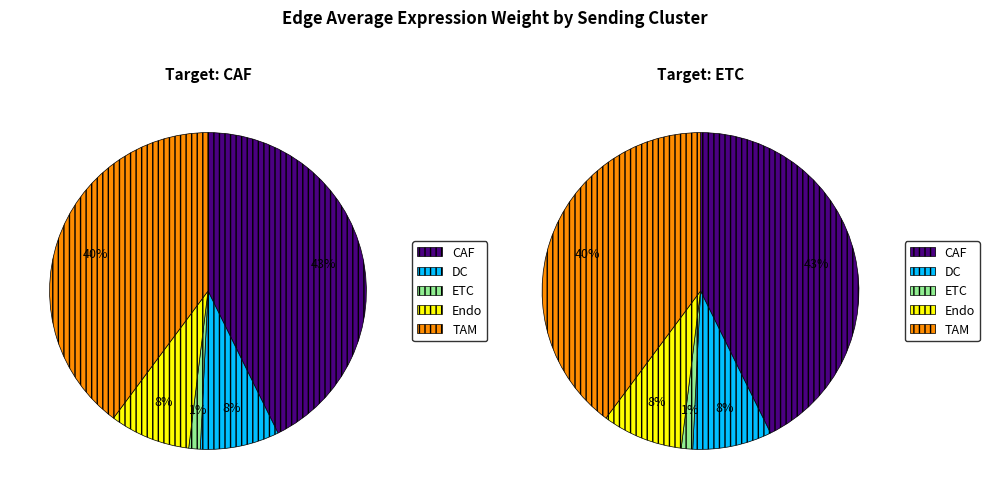

True or false: DC accounts for 16% of the total.

False